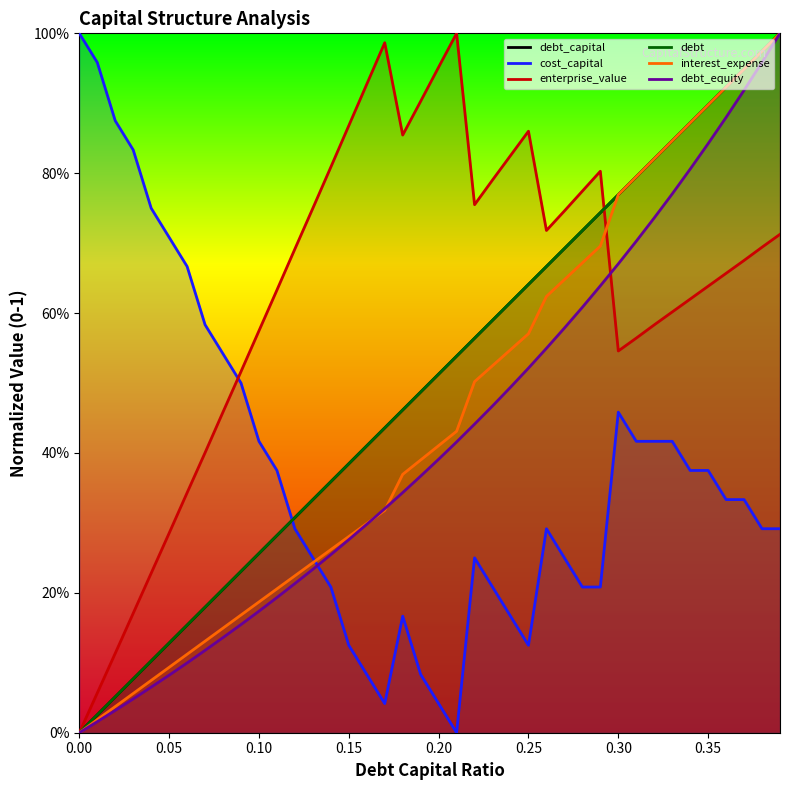

Which series has the widest spread of values?

debt_capital